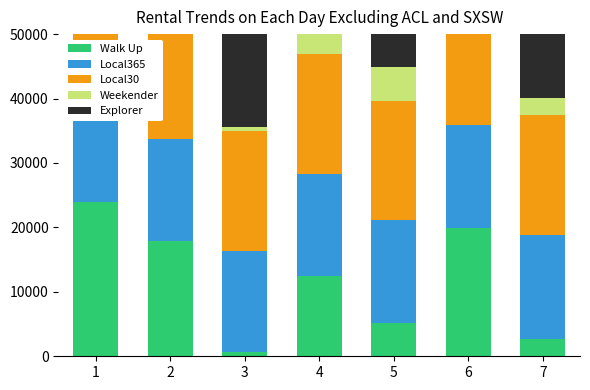

Reading left to right, what are all the values shown in this chart?

Walk Up: 1=23917.0	2=17959.6	3=605.9	4=12527.3	5=5148.6	6=19844.1	7=2758.6
Local365: 1=15593.6	2=15691.3	3=15802.6	4=15835.4	5=15977.5	6=16015.6	7=16041.4
Local30: 1=18463.0	2=18479.0	3=18511.0	4=18527.0	5=18559.0	6=18575.0	7=18591.0
Weekender: 1=23917.0	2=17959.6	3=605.9	4=12527.3	5=5148.6	6=19844.1	7=2758.6
Explorer: 1=18318.0	2=18334.0	3=18366.0	4=18382.0	5=18413.0	6=18429.0	7=18445.0